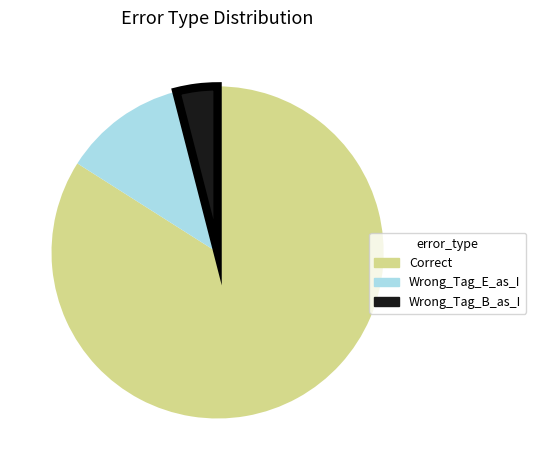

Rank the categories by value from highest to lowest.

Correct, Wrong_Tag_E_as_I, Wrong_Tag_B_as_I